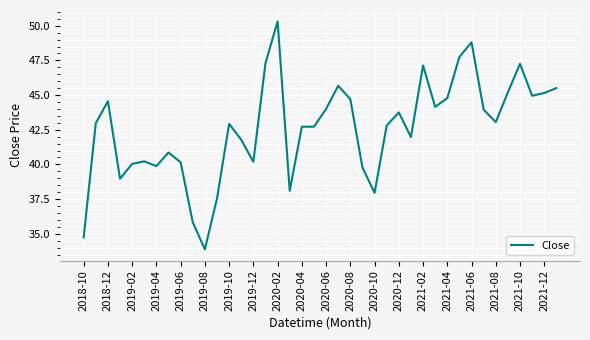

What is the difference between the second highest and second lowest values?

14.1